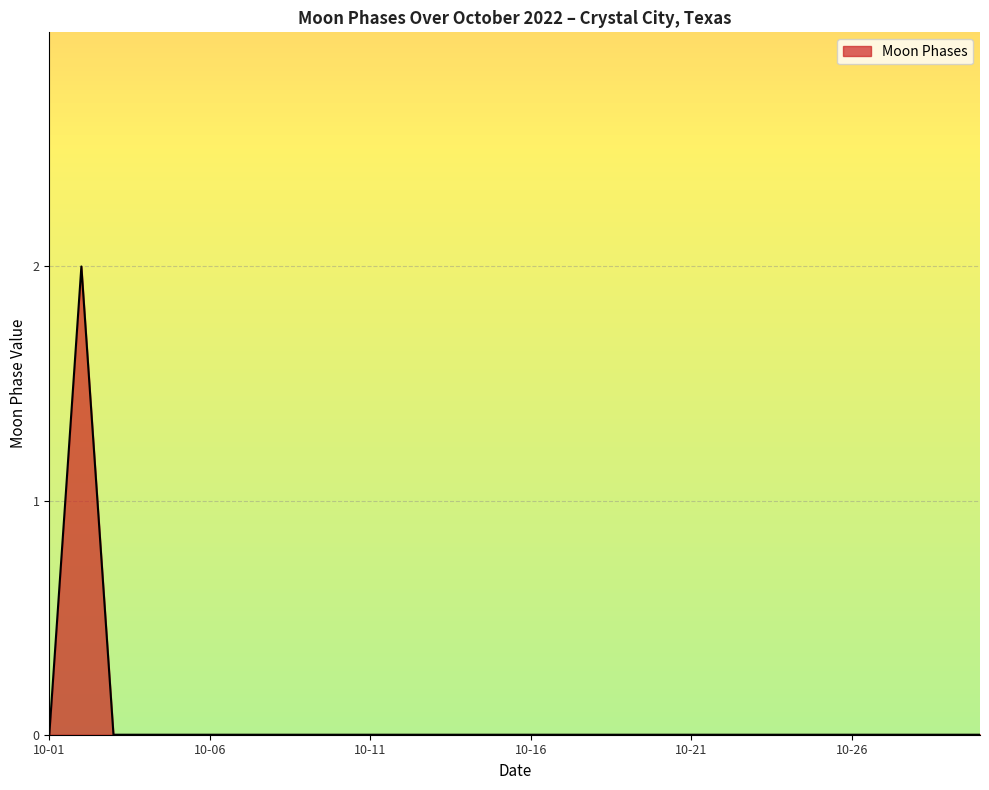

What is the greatest value displayed?

2